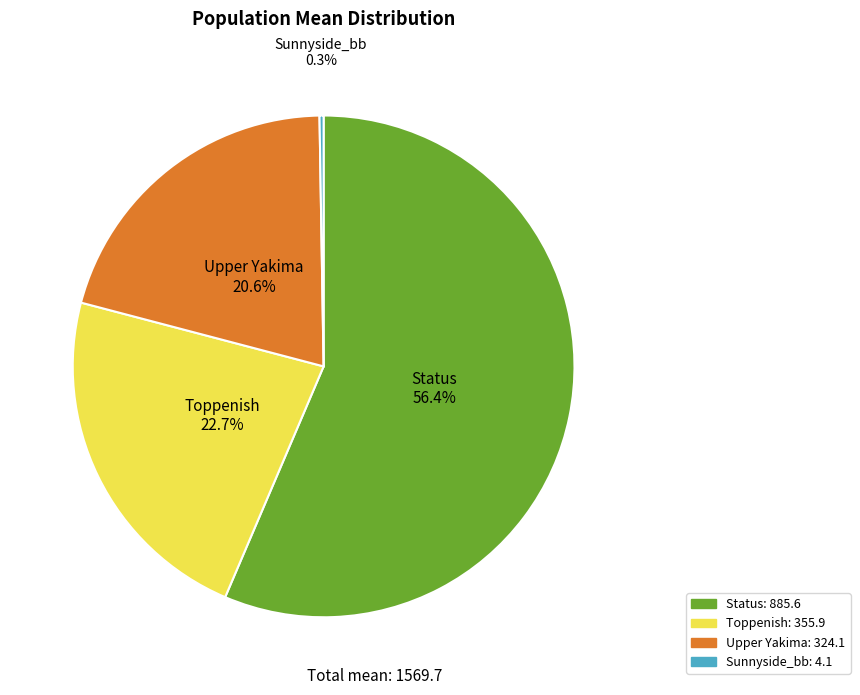

How much of the chart is everything except Upper Yakima?

79.4%